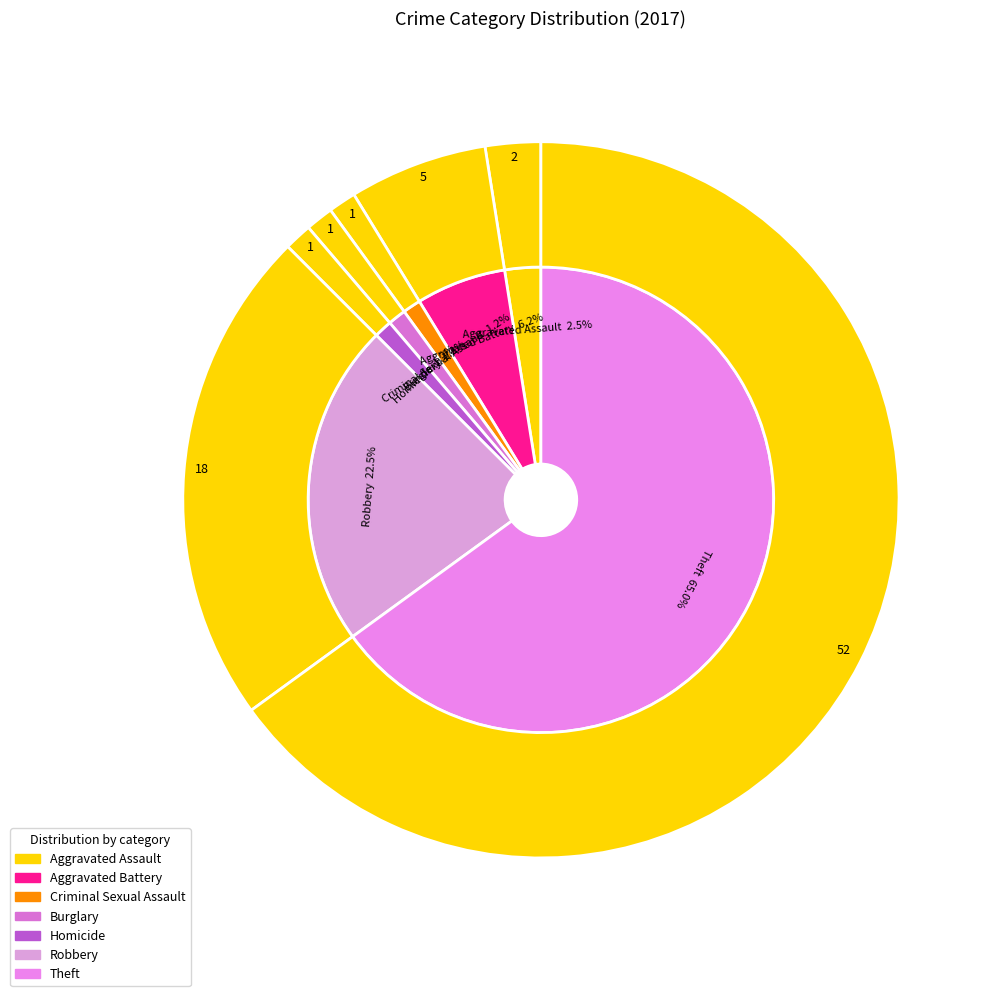

How many slices are in this pie chart?

7